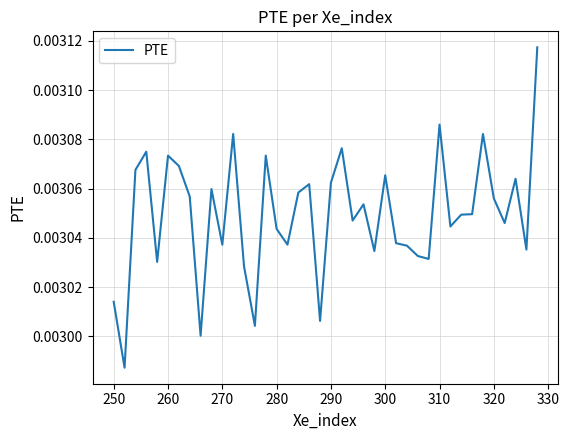

Does the chart have visible grid lines?

Yes